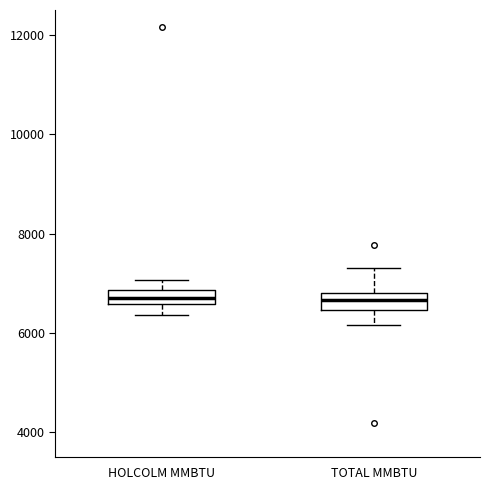

Where does the upper whisker of the box for TOTAL MMBTU end on the y-axis? The values are not printed on the chart, so give them approximately, as read against the axis.

7400